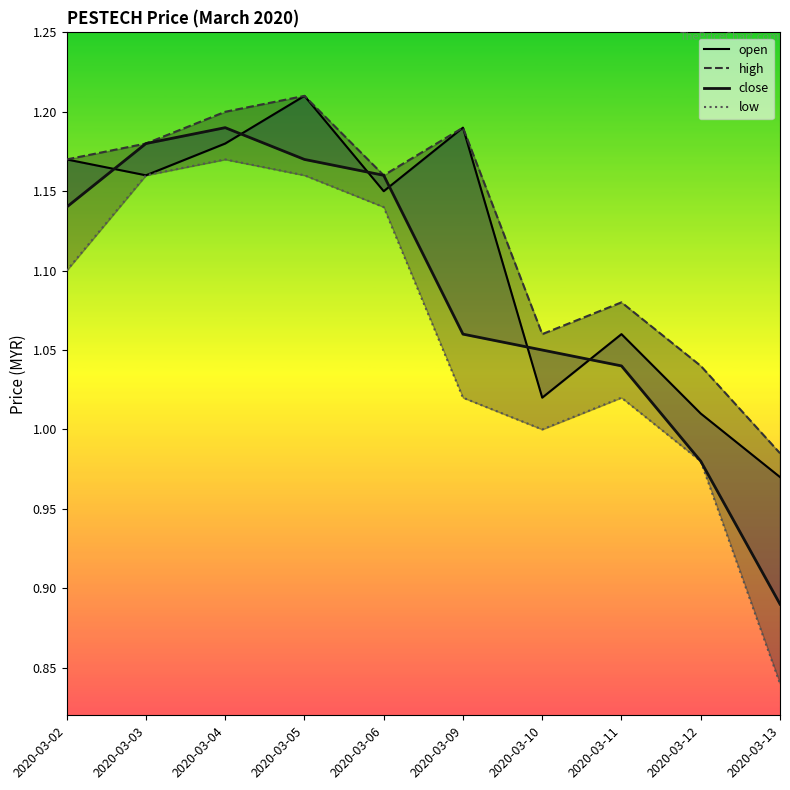

List the series in order of their overall mean, lowest first.

low, close, open, high